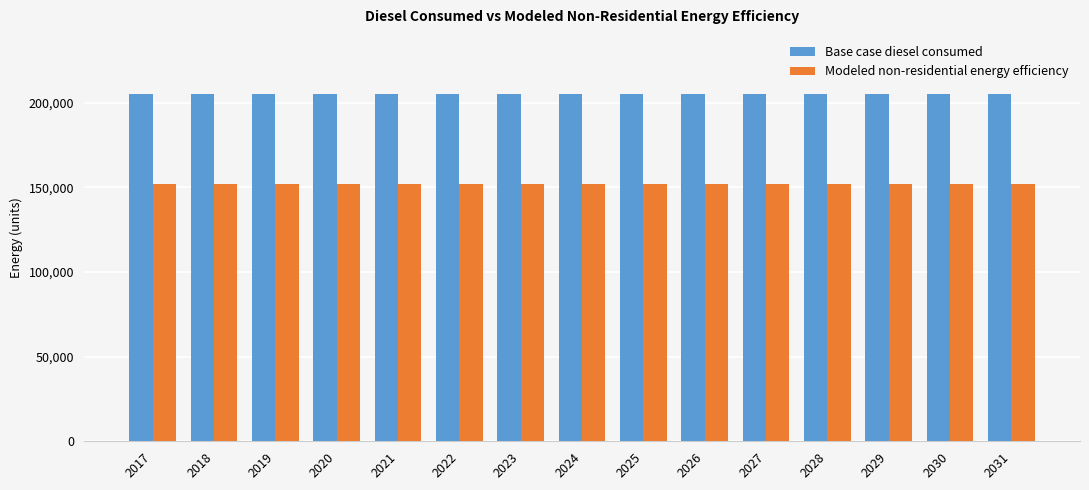

Reading left to right, list all the values displayed in this chart.

Base case diesel consumed: 205090.2	205090.2	205090.2	205090.2	205090.2	205090.2	205090.2	205090.2	205090.2	205090.2	205090.2	205090.2	205090.2	205090.2	205090.2
Modeled non-residential energy efficiency: 151851.1	151851.1	151851.1	151851.1	151851.1	151851.1	151851.1	151851.1	151851.1	151851.1	151851.1	151851.1	151851.1	151851.1	151851.1